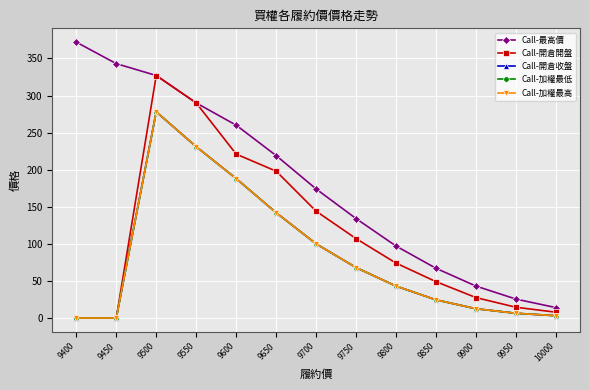

Rank the series by their maximum value, from highest to lowest.

Call-最高價, Call-開倉開盤, Call-開倉收盤, Call-加權最低, Call-加權最高